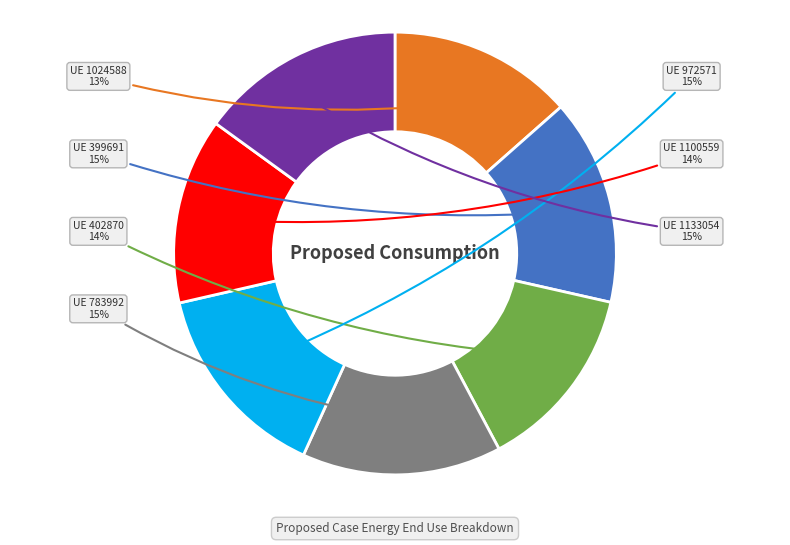

To the nearest percent, what is the average slice percentage?

14%